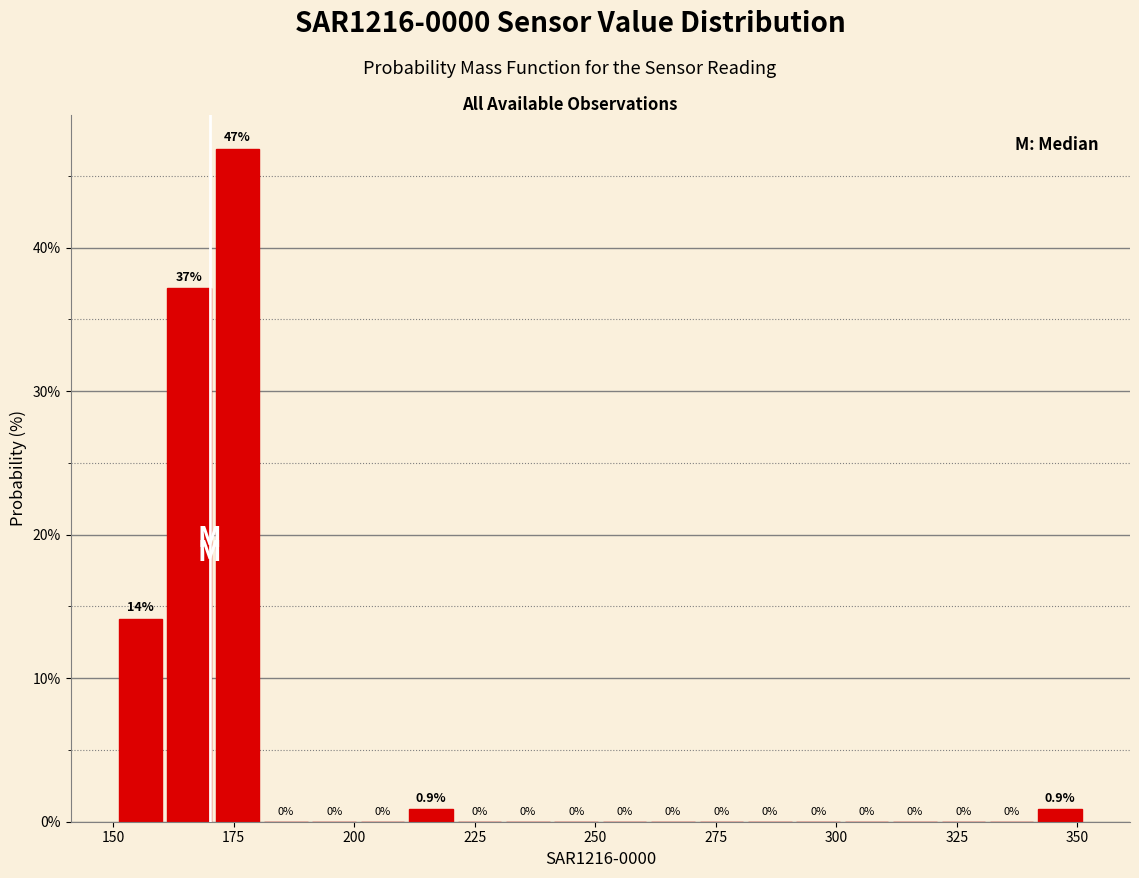

Read against the x-axis, roughly where is the centre of the tallest bar?

175